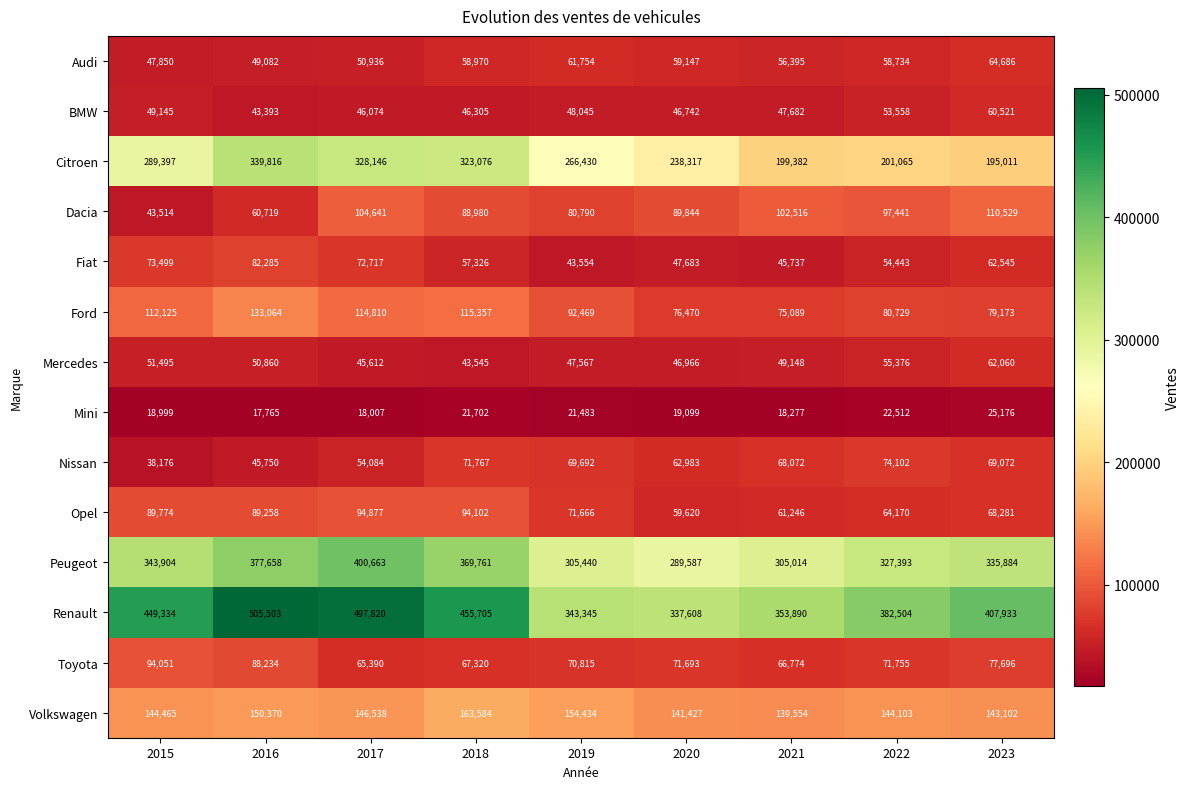

Which series has the largest total across all categories?

Renault